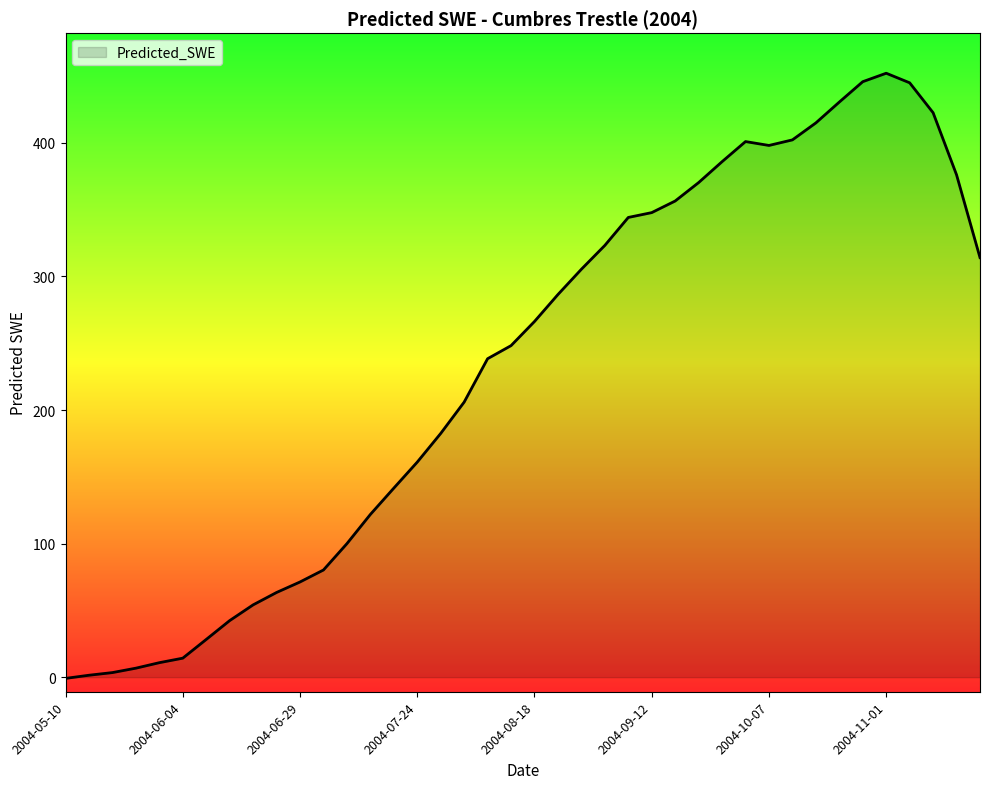

Does the chart display data point markers on the line(s)?

No